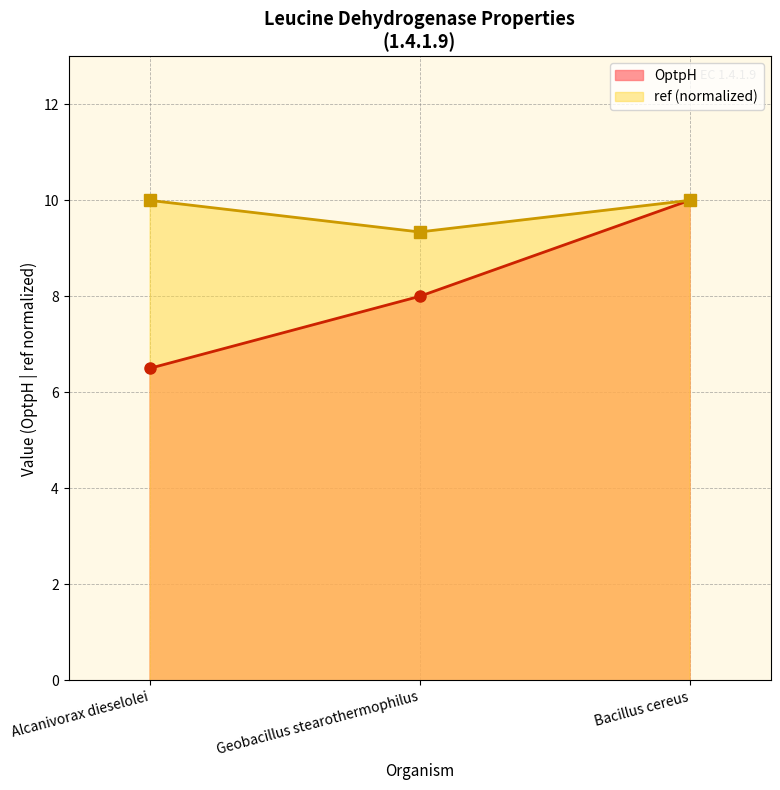

How many lines are shown in the chart?

2